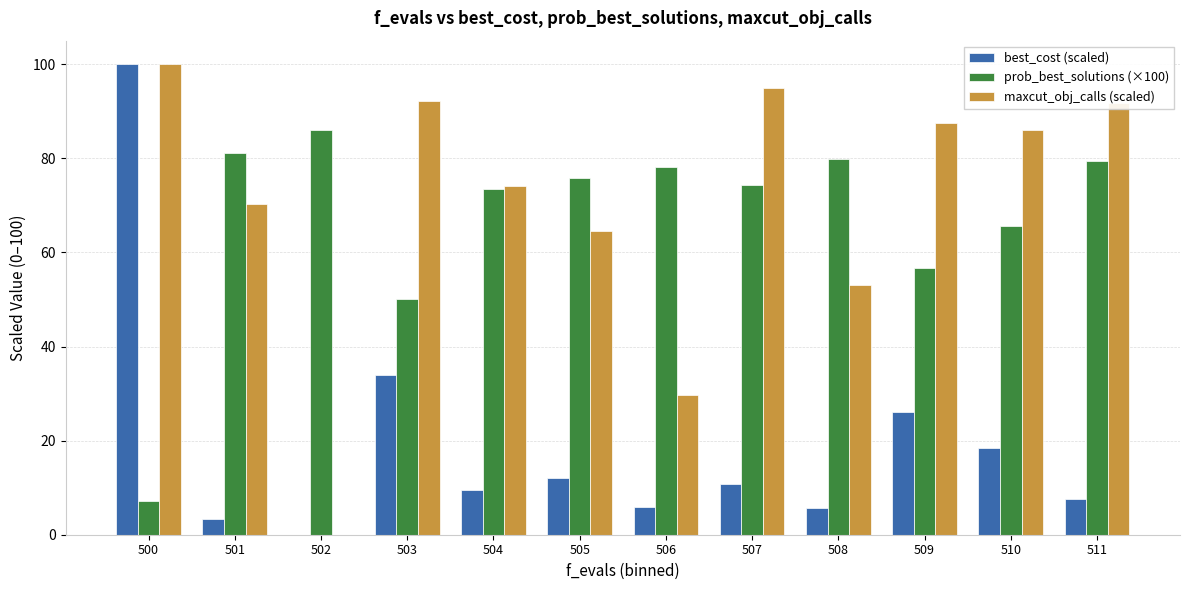

What is the sum of all prob_best_solutions (×100) values?

807.8